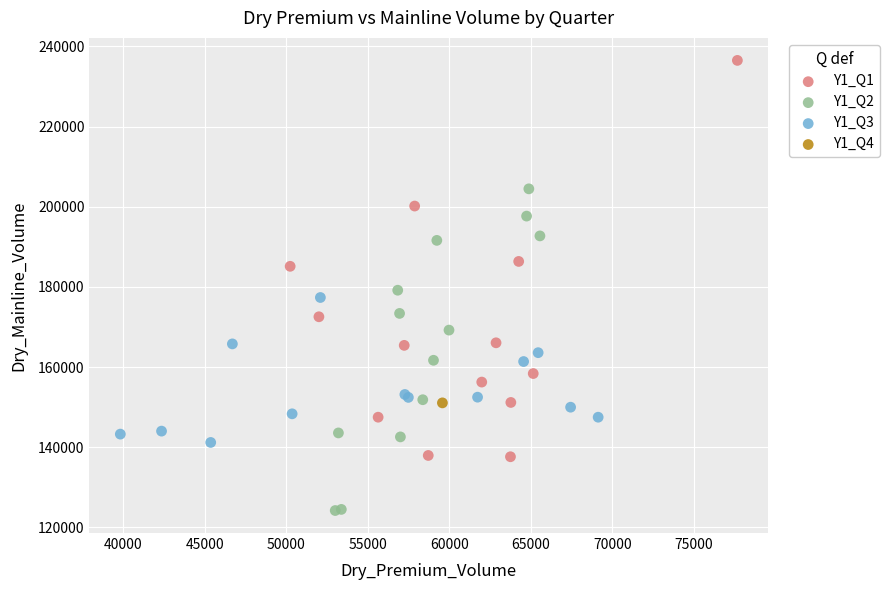

What are all the series names shown in the legend?

Y1_Q1, Y1_Q2, Y1_Q3, Y1_Q4